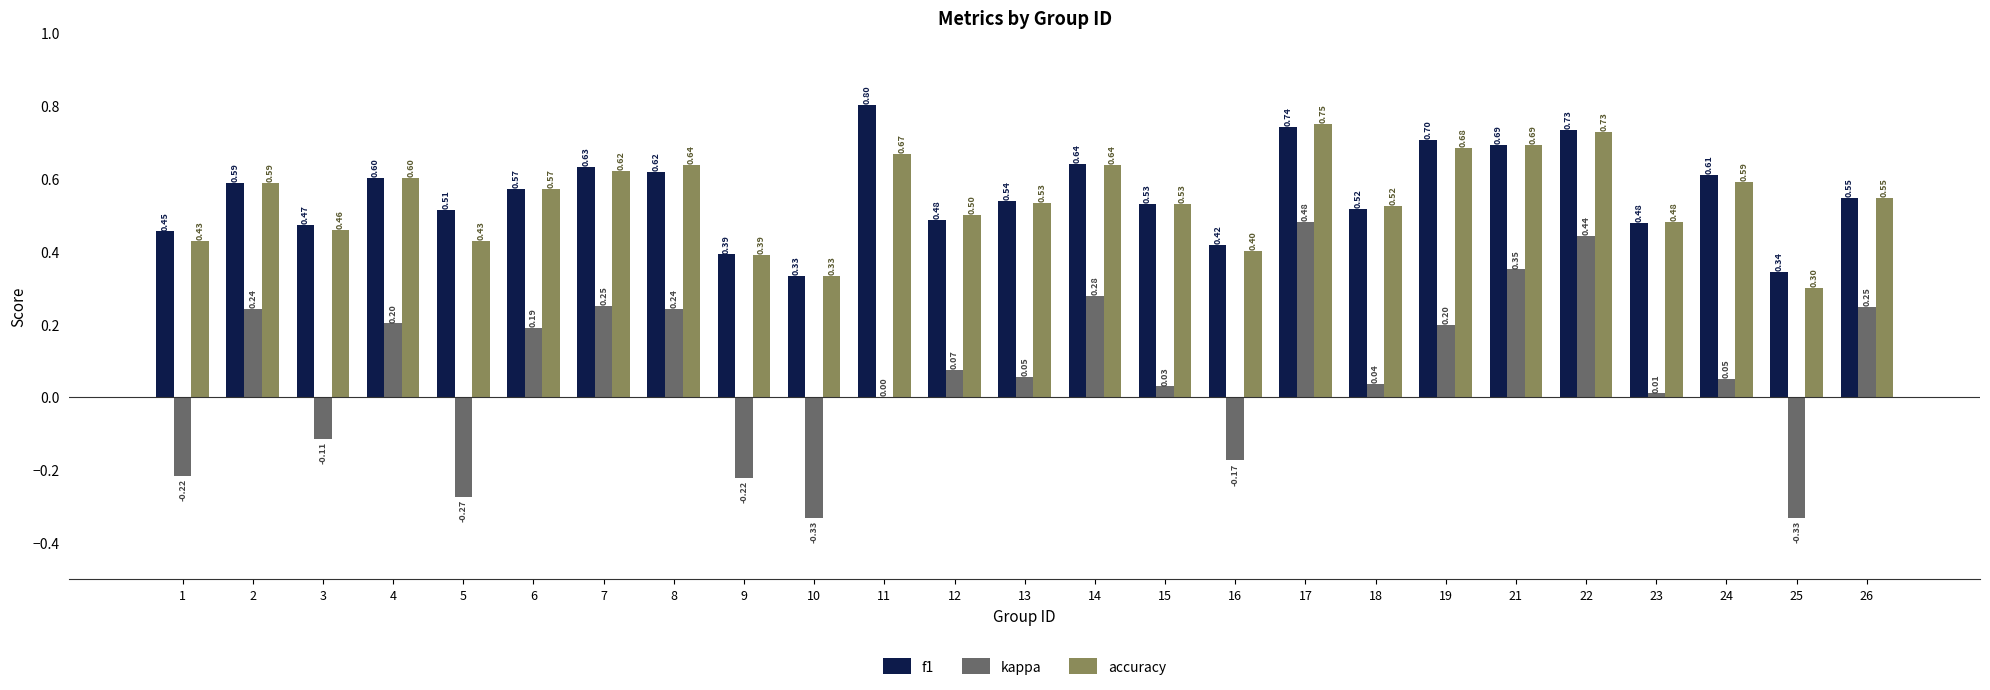

What is the sum of the f1 values at 17 and 1?

1.2